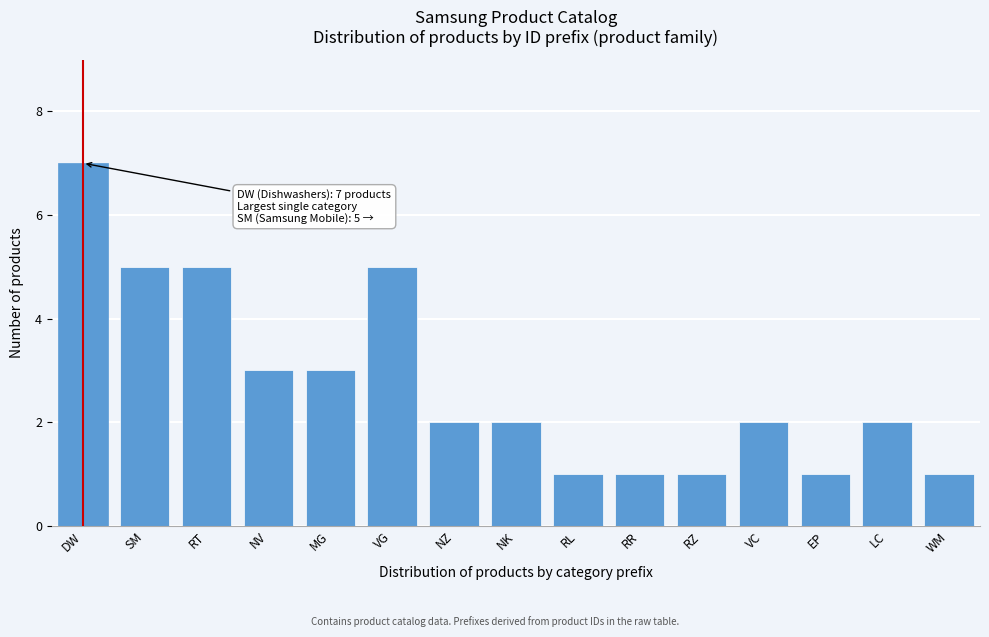

Reading left to right, list all the values displayed in this chart.

7	5	5	3	3	5	2	2	1	1	1	2	1	2	1